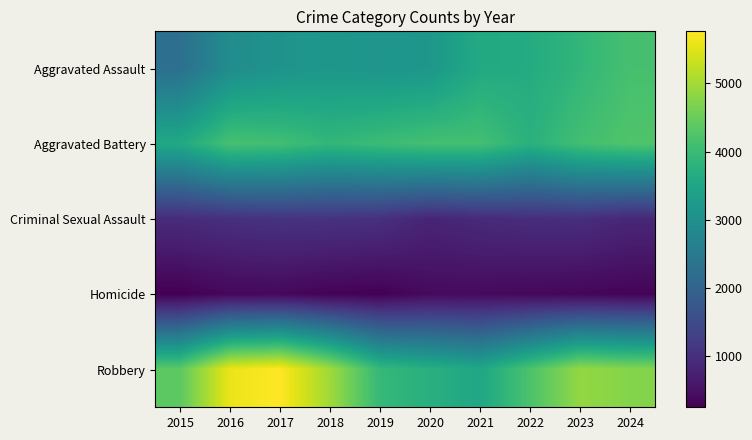

Which label corresponds to the largest value in the chart?

2017